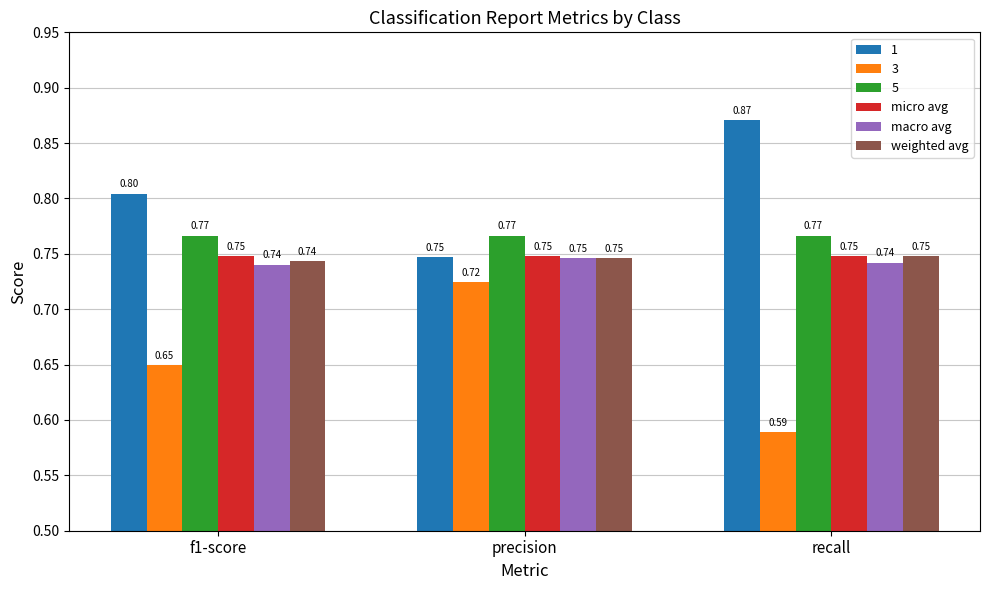

Count the weighted avg values in the range 0 to 1.

3